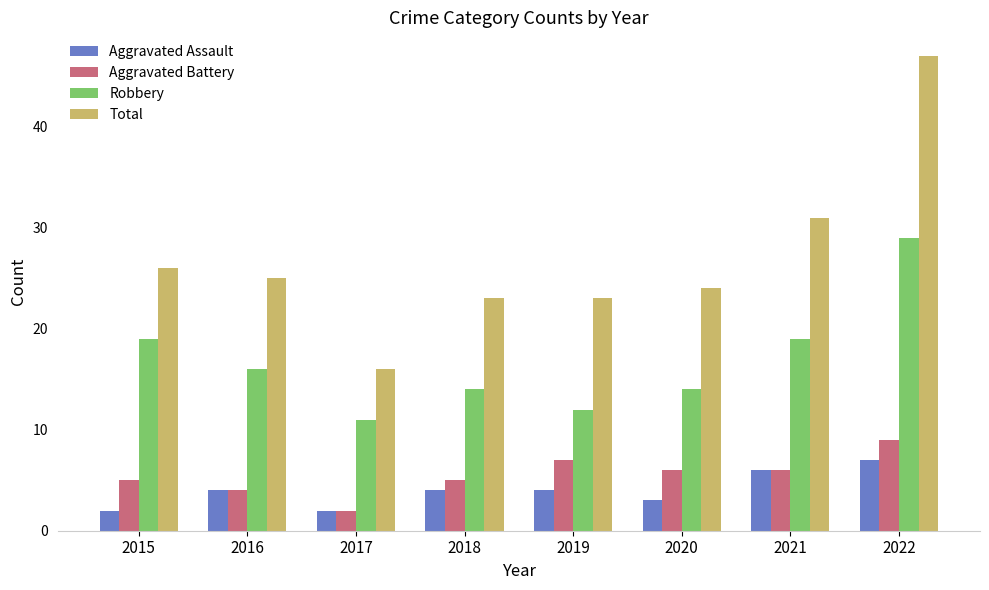

List the series in order of their peak value, highest first.

Total, Robbery, Aggravated Battery, Aggravated Assault